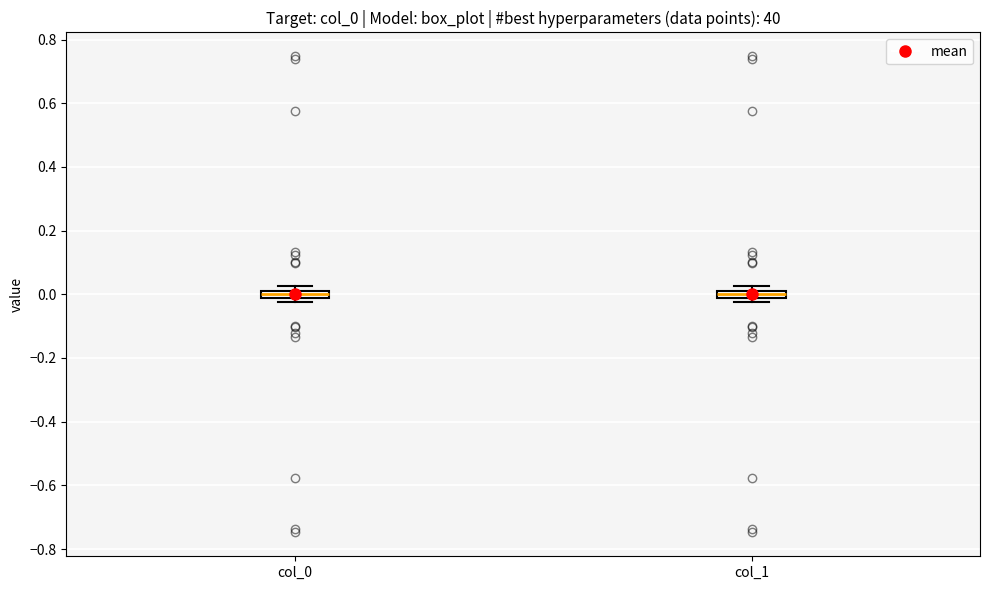

Where is the lower edge of the box for col_0 on the y-axis? The values are not printed on the chart, so give them approximately, as read against the axis.

-0.02